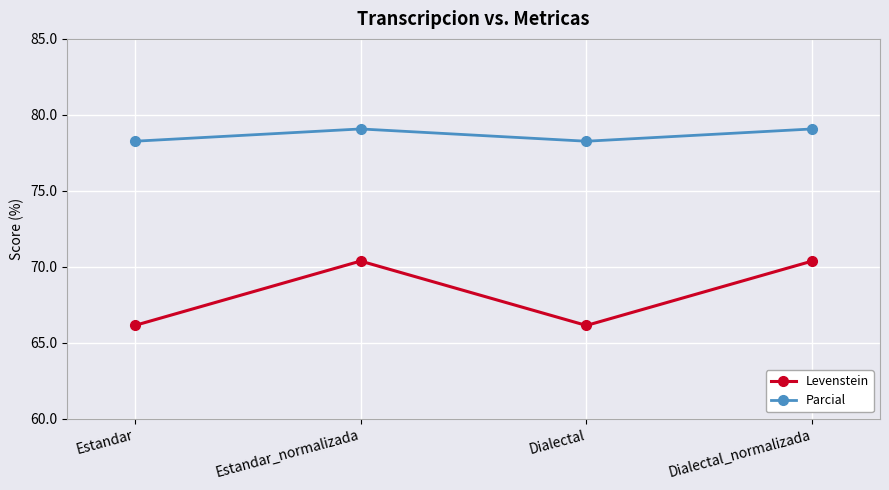

Where does the Levenstein series first go above 70?

Estandar_normalizada